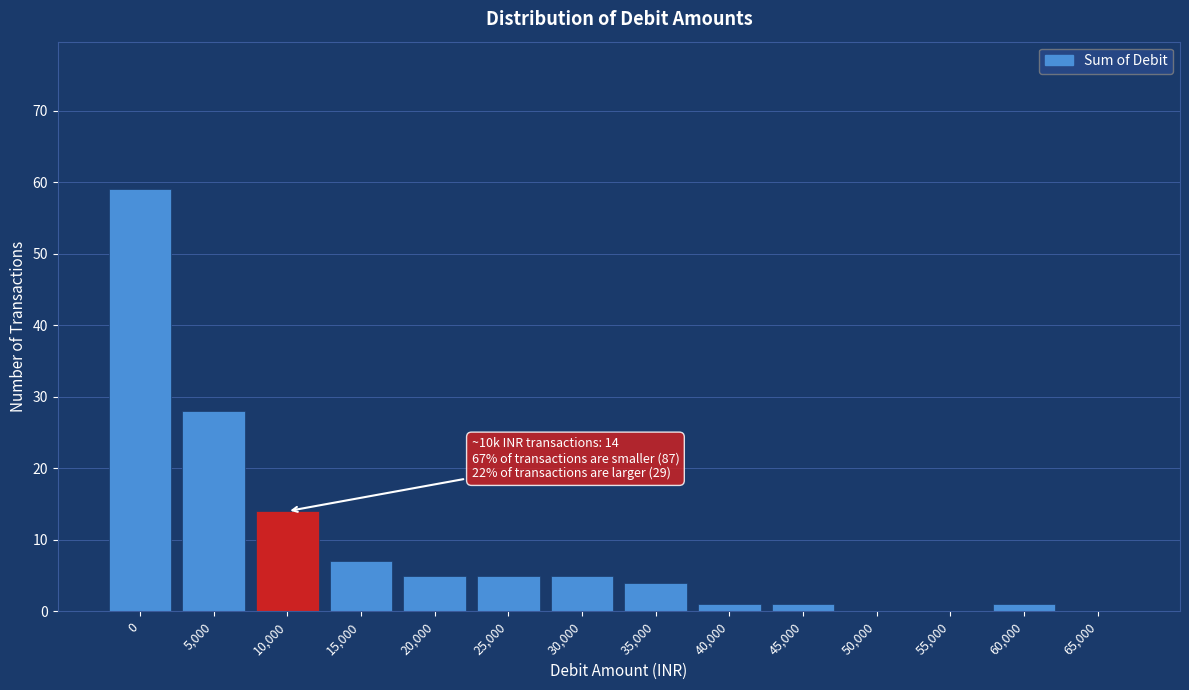

Reading left to right, transcribe all the data shown in this chart.

0=59	5,000=28	10,000=14	15,000=7	20,000=5	25,000=5	30,000=5	35,000=4	40,000=1	45,000=1	50,000=0	55,000=0	60,000=1	65,000=0